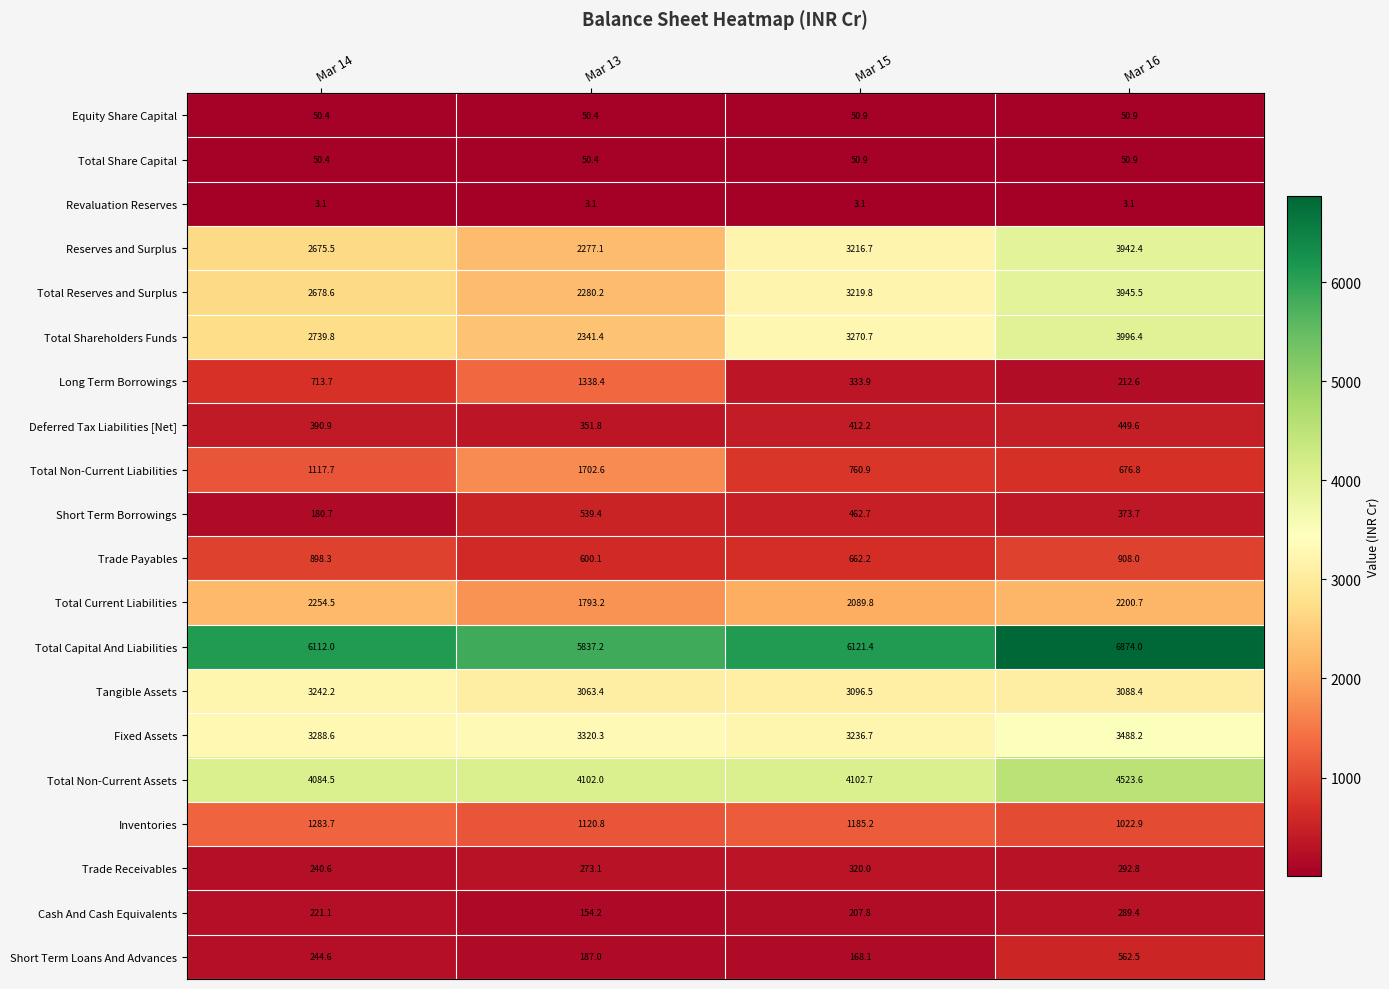

At which label is Total Current Liabilities closest to 2023?

Mar 15